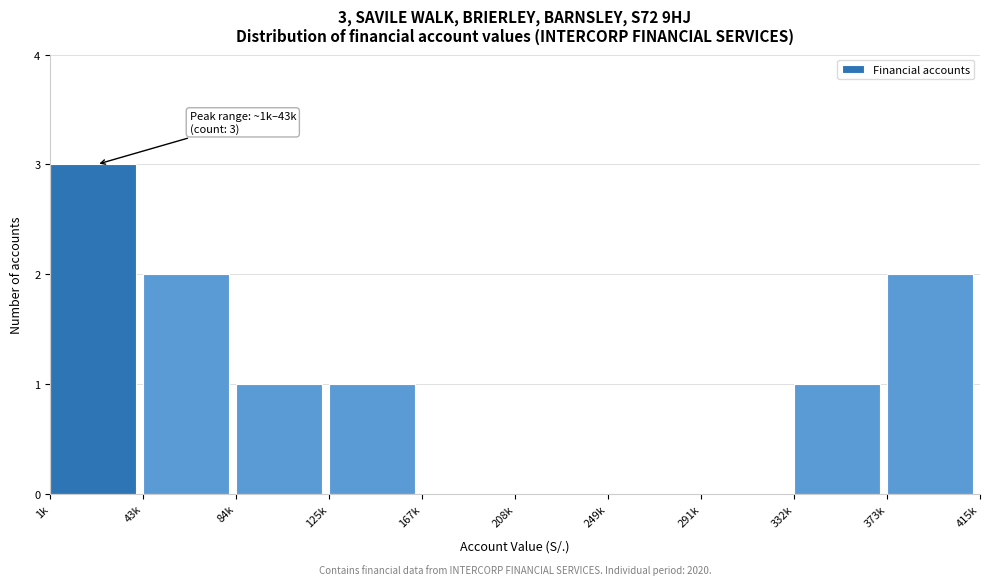

Reading left to right, list all the values displayed in this chart.

1k=3	43k=2	84k=1	125k=1	167k=0	208k=0	249k=0	291k=0	332k=1	373k=2